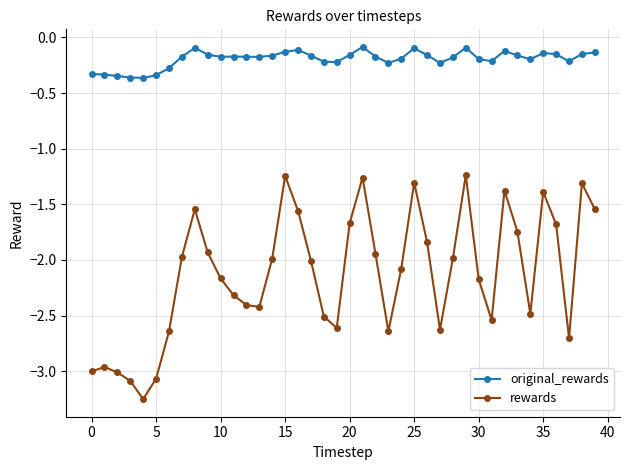

What is the difference between the second highest and second lowest values in the rewards series?

1.8